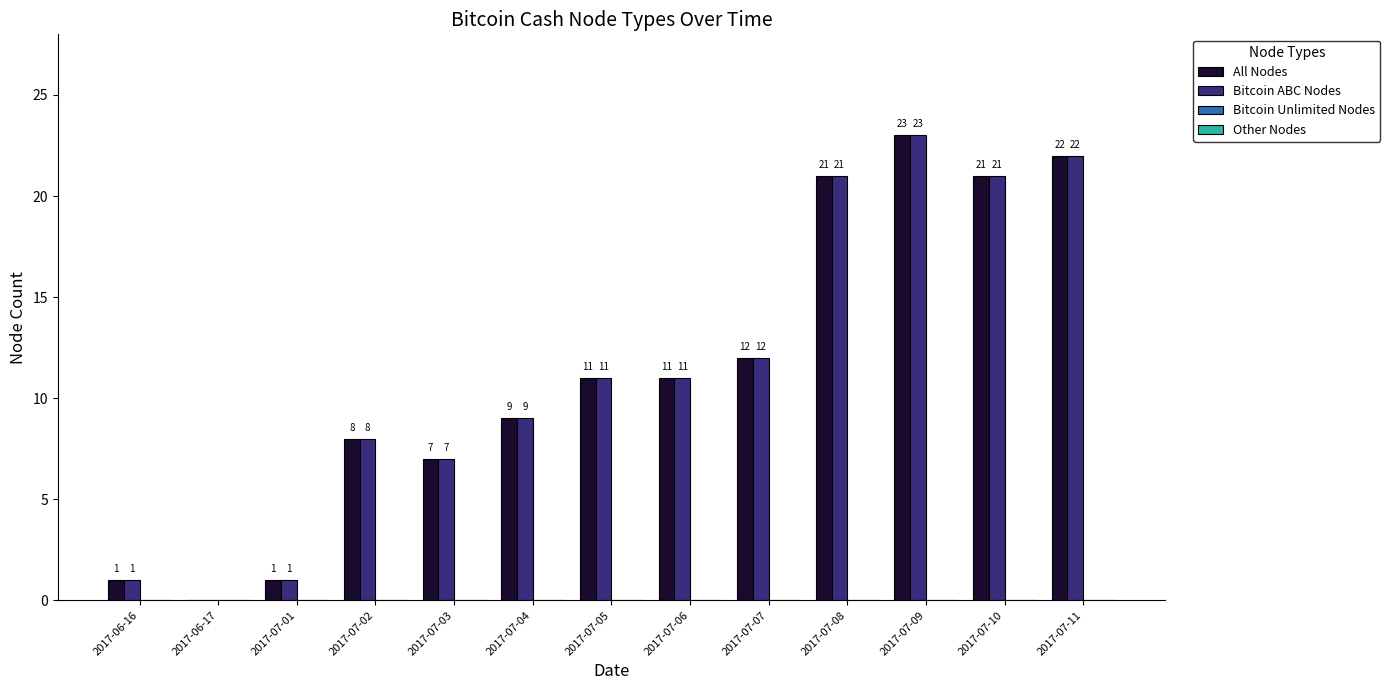

True or false: Bitcoin ABC Nodes has a value of 13 at 2017-07-02.

False